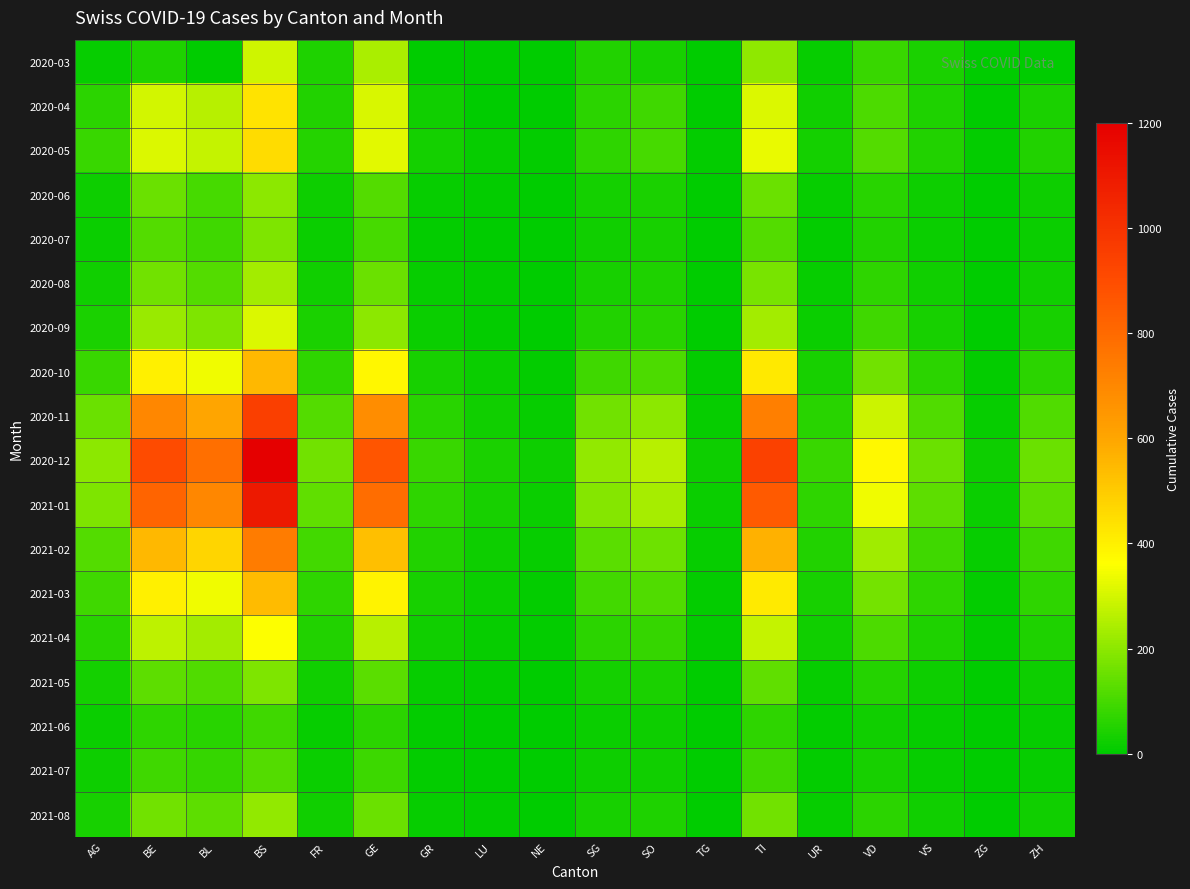

Reading left to right, transcribe all the data shown in this chart.

2020-03: AG=12	BE=46	BL=4	BS=292	FR=46	GE=241	GR=3	LU=0	NE=0	SG=50	SO=33	TG=0	TI=202	UR=11	VD=81	VS=39	ZG=0	ZH=0
2020-04: AG=65	BE=298	BL=262	BS=434	FR=49	GE=305	GR=26	LU=0	NE=0	SG=62	SO=92	TG=0	TI=314	UR=26	VD=112	VS=46	ZG=0	ZH=40
2020-05: AG=80	BE=310	BL=280	BS=450	FR=55	GE=320	GR=30	LU=10	NE=5	SG=70	SO=100	TG=5	TI=330	UR=30	VD=120	VS=50	ZG=5	ZH=50
2020-06: AG=20	BE=150	BL=100	BS=200	FR=20	GE=120	GR=10	LU=5	NE=2	SG=30	SO=40	TG=2	TI=150	UR=10	VD=60	VS=20	ZG=2	ZH=20
2020-07: AG=15	BE=120	BL=90	BS=180	FR=15	GE=100	GR=8	LU=4	NE=1	SG=25	SO=35	TG=1	TI=120	UR=8	VD=50	VS=18	ZG=1	ZH=18
2020-08: AG=25	BE=160	BL=120	BS=230	FR=25	GE=150	GR=12	LU=6	NE=3	SG=35	SO=45	TG=3	TI=170	UR=12	VD=70	VS=25	ZG=3	ZH=25
2020-09: AG=40	BE=220	BL=180	BS=310	FR=38	GE=200	GR=18	LU=8	NE=4	SG=48	SO=60	TG=4	TI=230	UR=18	VD=90	VS=35	ZG=4	ZH=35
2020-10: AG=80	BE=400	BL=340	BS=550	FR=70	GE=380	GR=35	LU=15	NE=8	SG=90	SO=110	TG=8	TI=420	UR=35	VD=160	VS=65	ZG=8	ZH=65
2020-11: AG=150	BE=700	BL=600	BS=950	FR=120	GE=680	GR=60	LU=28	NE=14	SG=160	SO=200	TG=14	TI=730	UR=60	VD=290	VS=115	ZG=14	ZH=115
2020-12: AG=200	BE=900	BL=780	BS=1200	FR=160	GE=870	GR=80	LU=38	NE=19	SG=210	SO=260	TG=19	TI=940	UR=80	VD=375	VS=150	ZG=19	ZH=150
2021-01: AG=180	BE=820	BL=700	BS=1100	FR=140	GE=790	GR=70	LU=34	NE=17	SG=190	SO=235	TG=17	TI=850	UR=70	VD=340	VS=135	ZG=17	ZH=135
2021-02: AG=120	BE=550	BL=470	BS=740	FR=95	GE=530	GR=48	LU=23	NE=11	SG=128	SO=158	TG=11	TI=570	UR=48	VD=228	VS=90	ZG=11	ZH=90
2021-03: AG=90	BE=400	BL=340	BS=540	FR=70	GE=390	GR=35	LU=17	NE=8	SG=94	SO=115	TG=8	TI=415	UR=35	VD=166	VS=66	ZG=8	ZH=66
2021-04: AG=60	BE=270	BL=230	BS=360	FR=48	GE=260	GR=24	LU=11	NE=6	SG=62	SO=77	TG=6	TI=278	UR=24	VD=111	VS=44	ZG=6	ZH=44
2021-05: AG=30	BE=135	BL=115	BS=180	FR=24	GE=130	GR=12	LU=6	NE=3	SG=31	SO=38	TG=3	TI=139	UR=12	VD=55	VS=22	ZG=3	ZH=22
2021-06: AG=15	BE=68	BL=58	BS=90	FR=12	GE=65	GR=6	LU=3	NE=1	SG=16	SO=19	TG=1	TI=70	UR=6	VD=28	VS=11	ZG=1	ZH=11
2021-07: AG=20	BE=90	BL=76	BS=118	FR=16	GE=85	GR=8	LU=4	NE=2	SG=21	SO=25	TG=2	TI=92	UR=8	VD=37	VS=14	ZG=2	ZH=14
2021-08: AG=35	BE=160	BL=135	BS=210	FR=28	GE=152	GR=14	LU=7	NE=3	SG=37	SO=44	TG=3	TI=163	UR=14	VD=65	VS=26	ZG=3	ZH=26